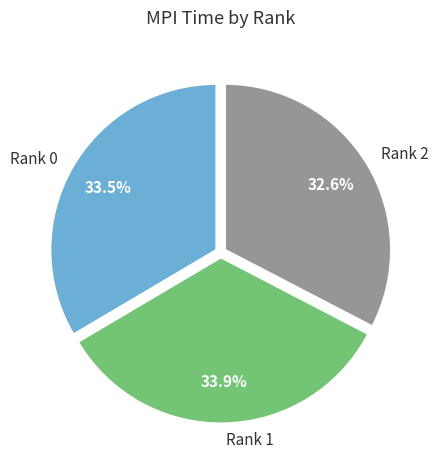

To the nearest percent, what percentage of the pie is Rank 2?

33%